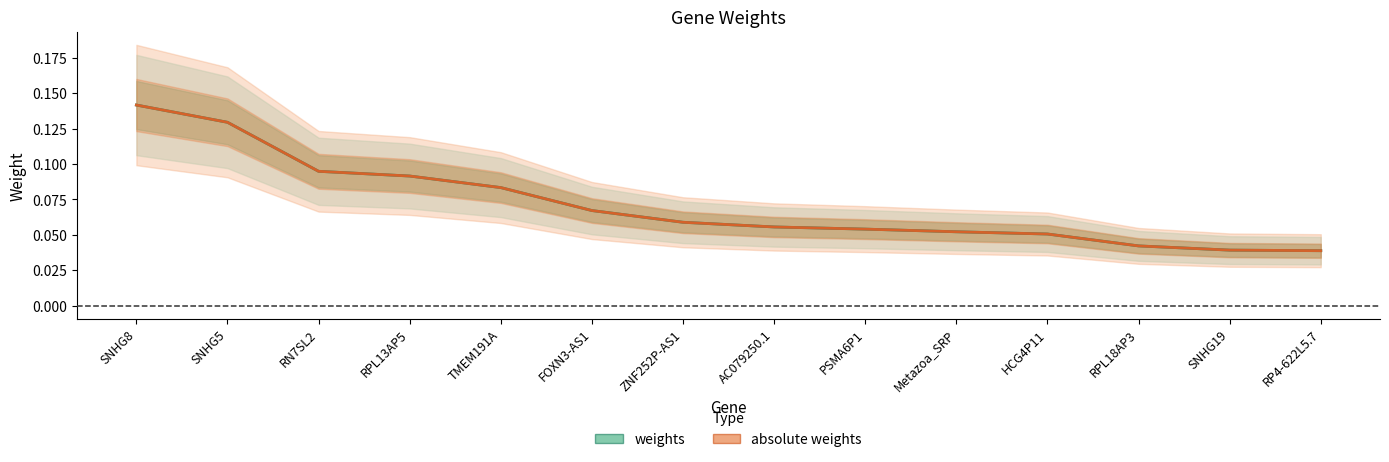

What is the label of the 13th point from the left?

SNHG19